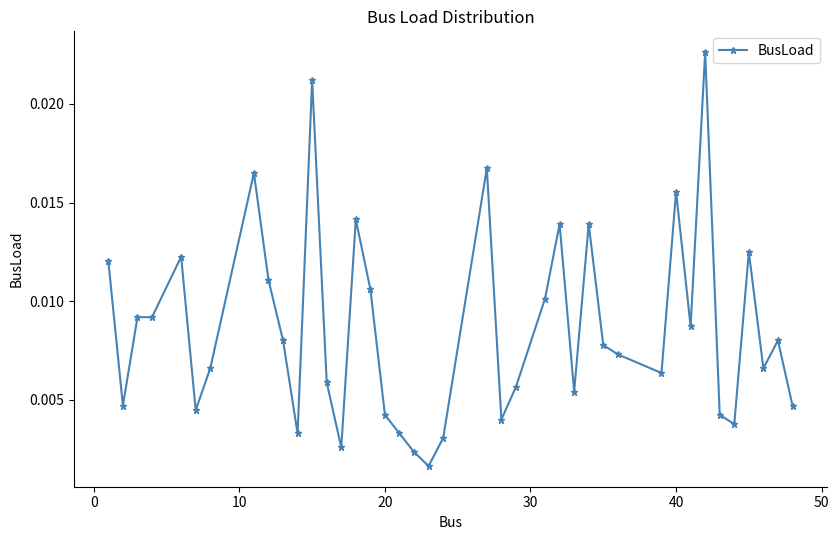

Is this an area chart (filled region under the line)?

No